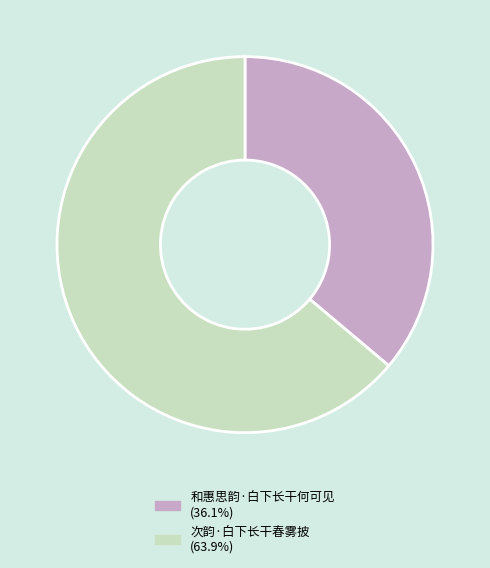

The 次韵·白下长干春雾披 slice represents 74% of the pie. True or false?

False